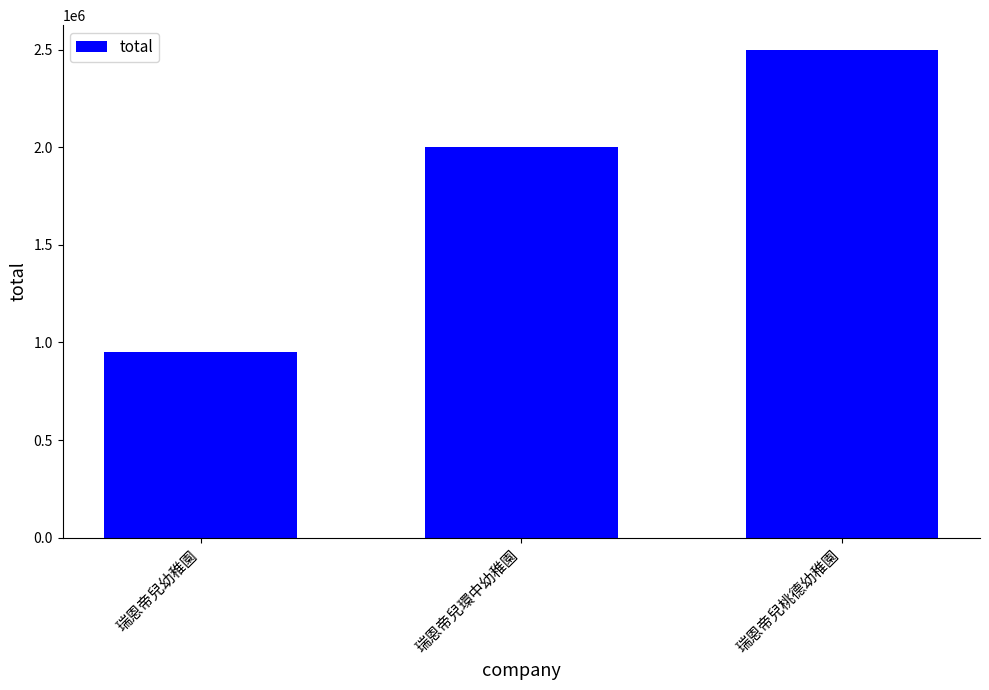

Which has a higher value, 瑞恩帝兒桃德幼稚園 or 瑞恩帝兒環中幼稚園?

瑞恩帝兒桃德幼稚園